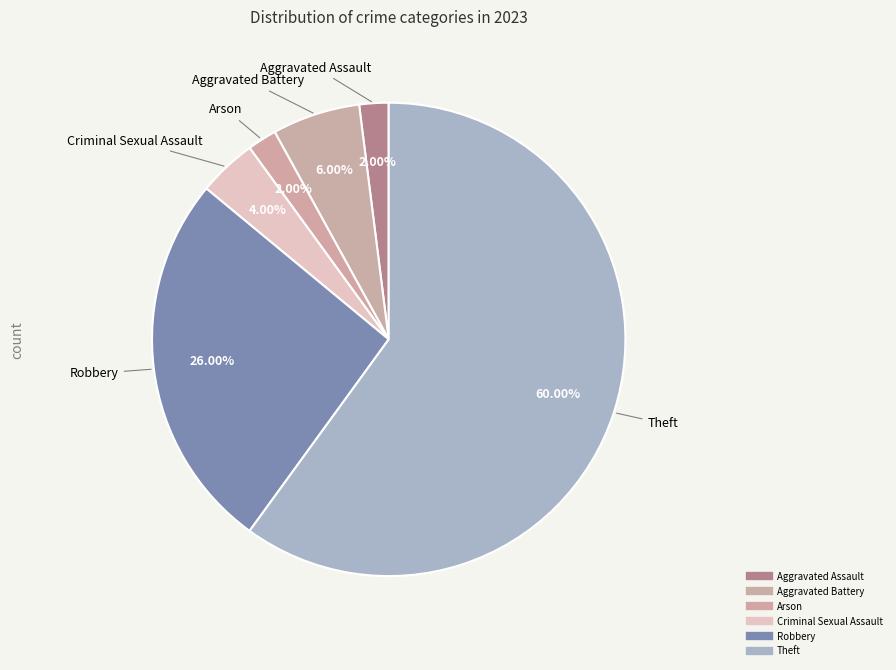

How many slices are in this pie chart?

6